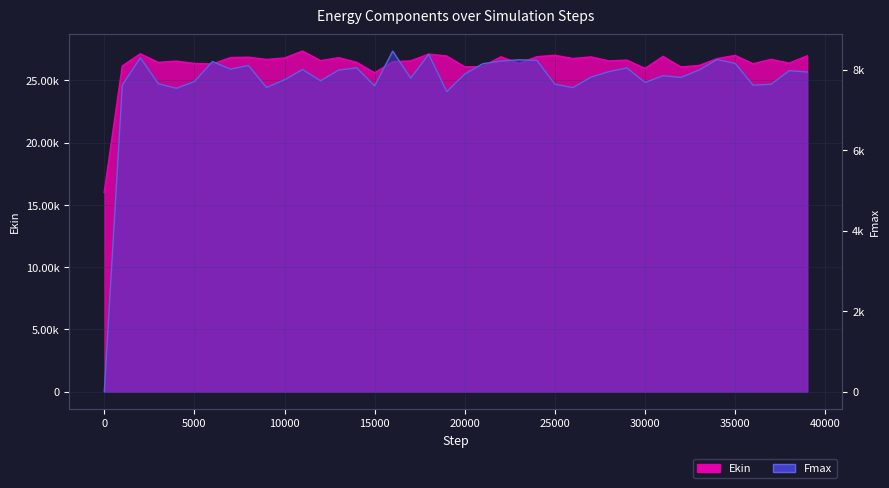

Reading left to right, list all the values displayed in this chart.

Ekin: 16007.0	26152.7	27129.1	26439.3	26544.0	26356.0	26310.9	26823.5	26855.2	26676.1	26795.1	27349.4	26581.1	26819.2	26446.8	25602.0	26493.4	26561.4	27106.0	26951.4	26082.0	26102.2	26888.7	26356.7	26894.8	27009.6	26752.4	26880.1	26559.5	26622.2	25951.3	26919.5	26073.6	26191.7	26743.5	27001.1	26333.6	26681.9	26380.1	26966.6
Fmax: 0.0	7615.9	8291.5	7645.8	7534.0	7700.6	8198.7	8009.6	8098.9	7553.1	7745.1	8000.9	7721.5	7986.0	8041.4	7593.0	8455.5	7784.4	8380.5	7451.4	7888.9	8143.6	8210.4	8241.3	8227.3	7636.1	7550.4	7810.4	7948.6	8039.7	7678.4	7845.8	7803.9	7988.6	8247.5	8152.7	7611.3	7633.6	7971.1	7937.9